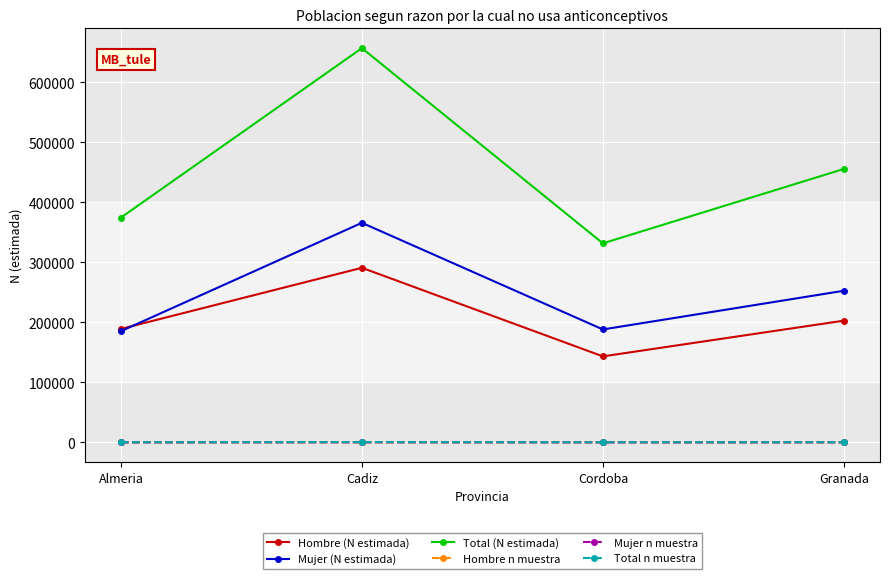

The value of Mujer (N estimada) at Cordoba is 99319. True or false?

False